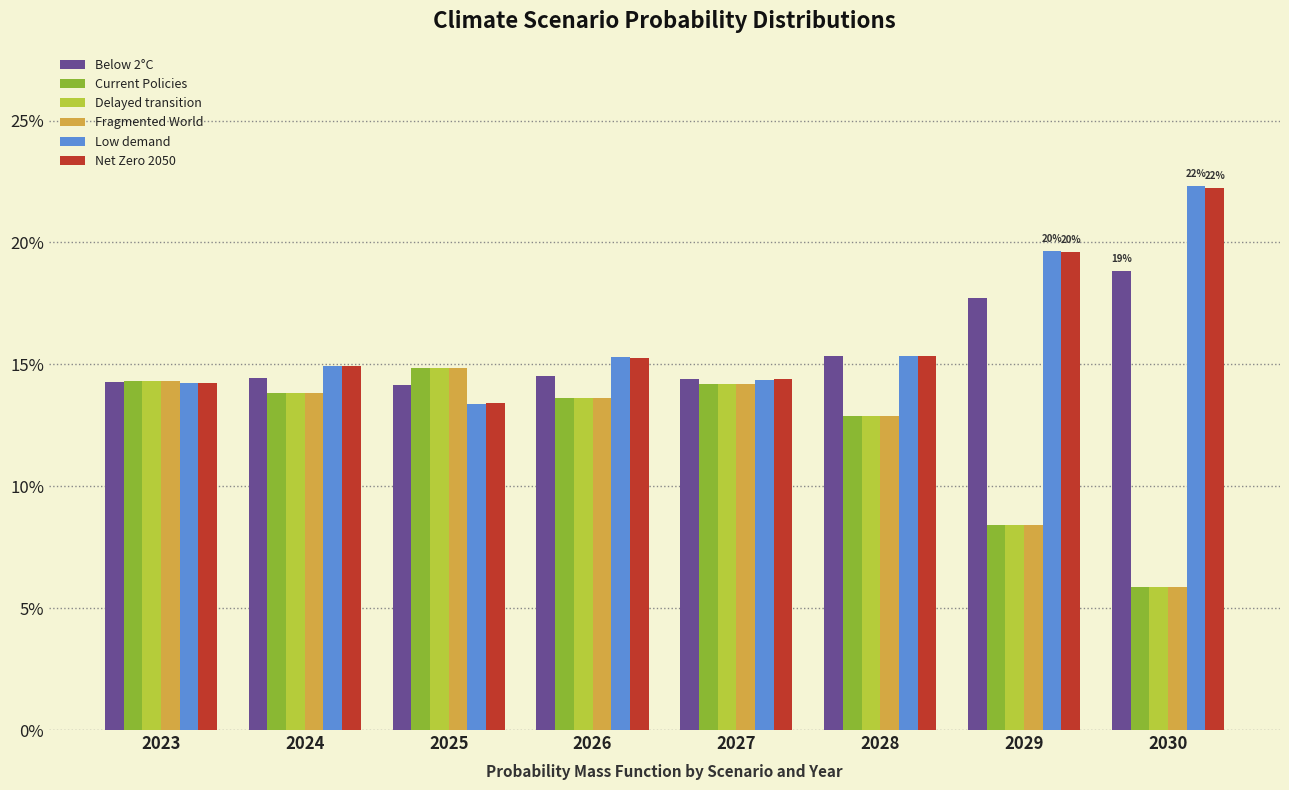

Count the Fragmented World values in the range 0 to 1.

8